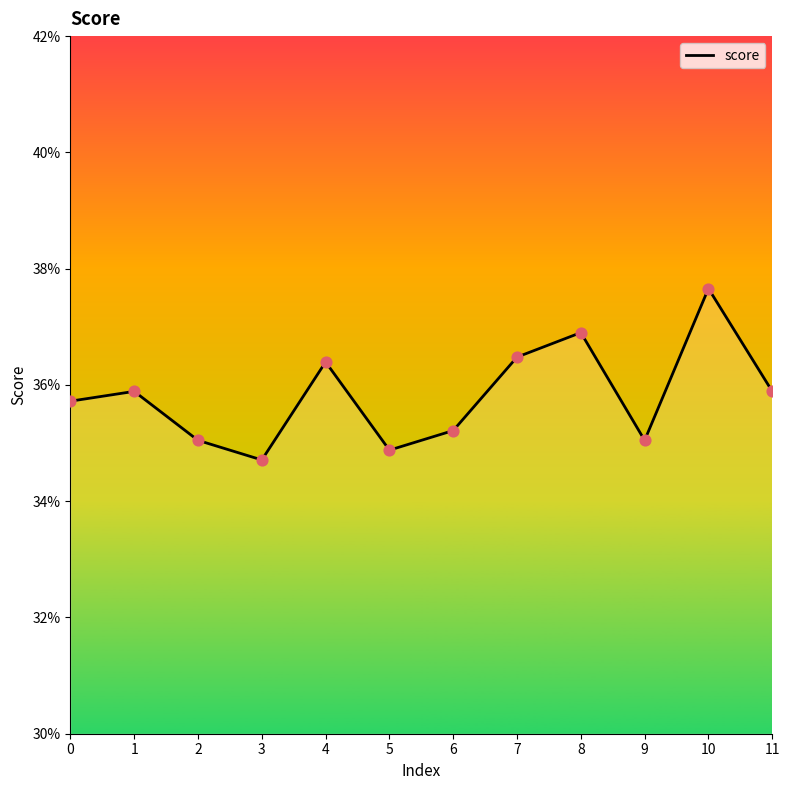

Between 5 and 6, which is larger?

6